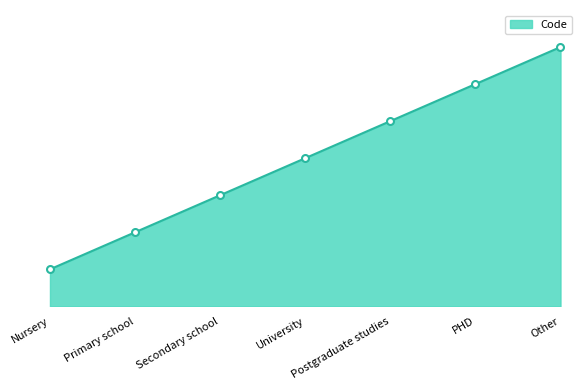

List the labels in order of value, largest first.

Other, PHD, Postgraduate studies, University, Secondary school, Primary school, Nursery